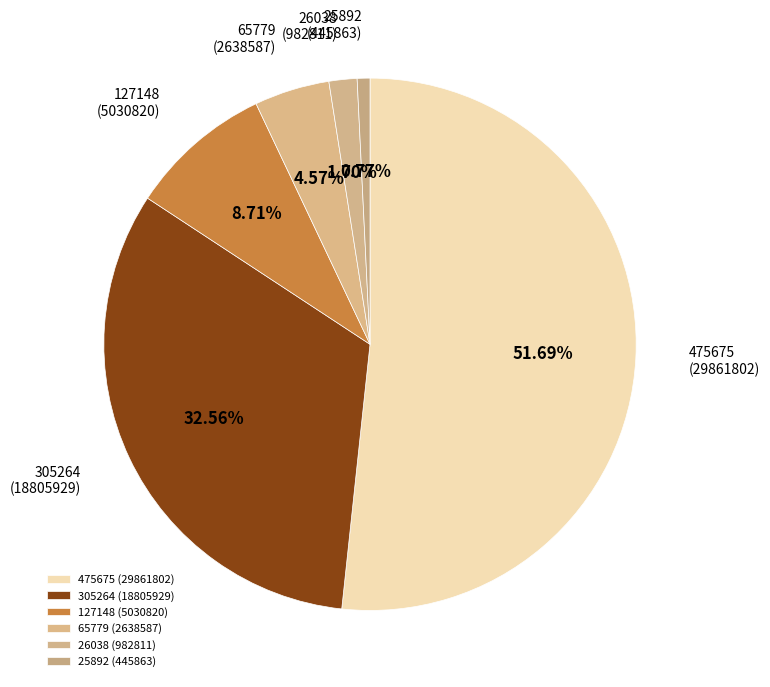

Count the number of slices in the pie.

6